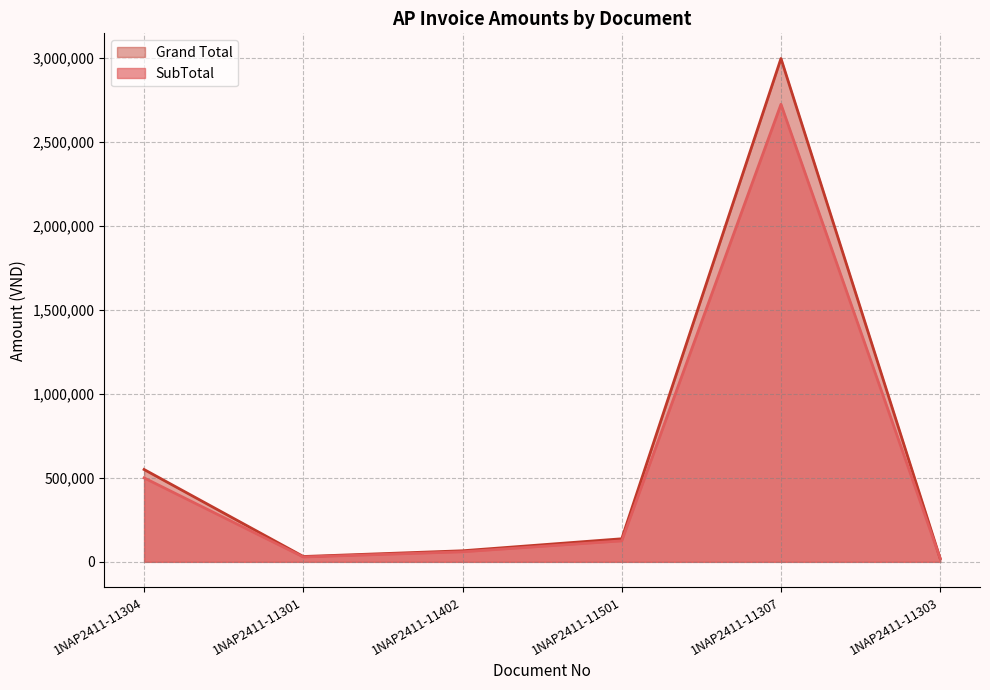

True or false: Grand Total has a value of 18968 at 1NAP2411-11402.

False